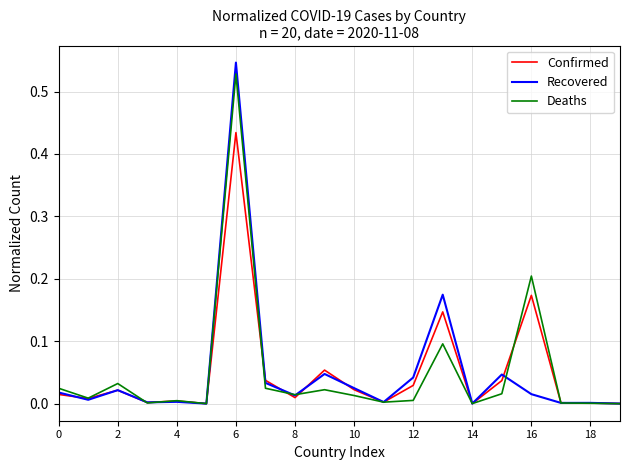

Which series has the widest spread of values?

Recovered